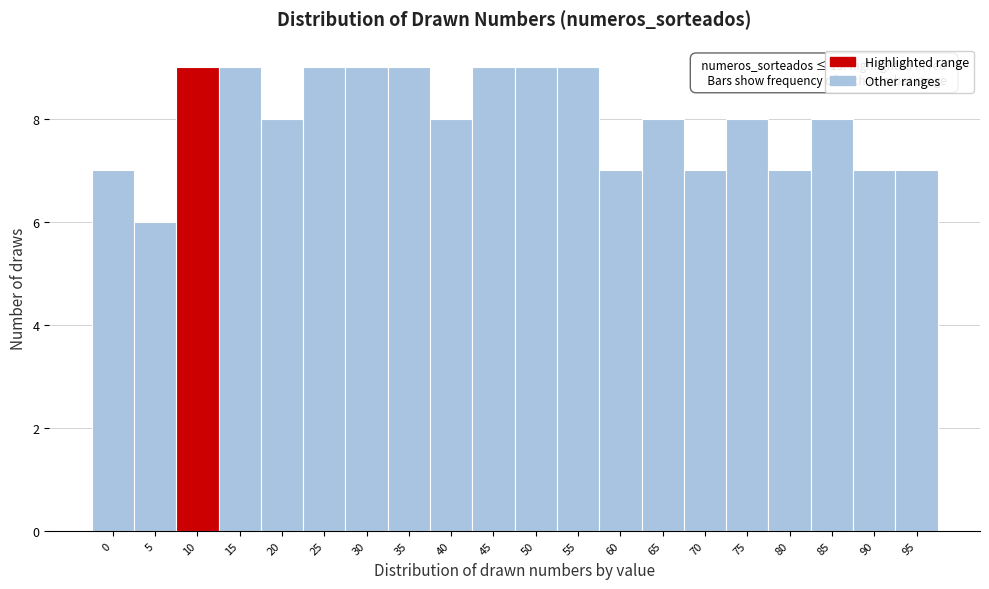

Reading left to right, what are all the values shown in this chart?

7	6	9	9	8	9	9	9	8	9	9	9	7	8	7	8	7	8	7	7